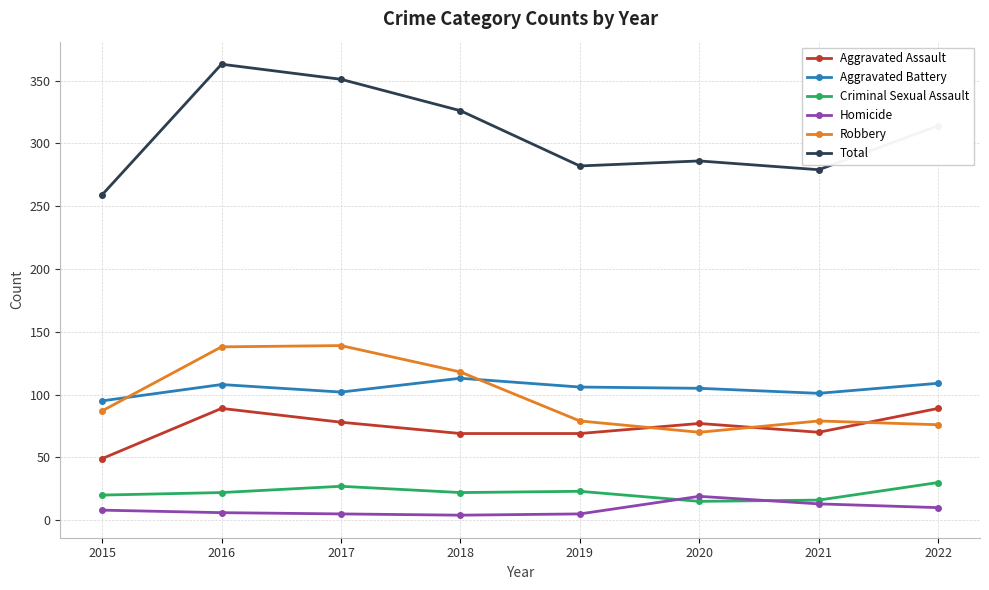

How many data points in Criminal Sexual Assault are less than 22?

3